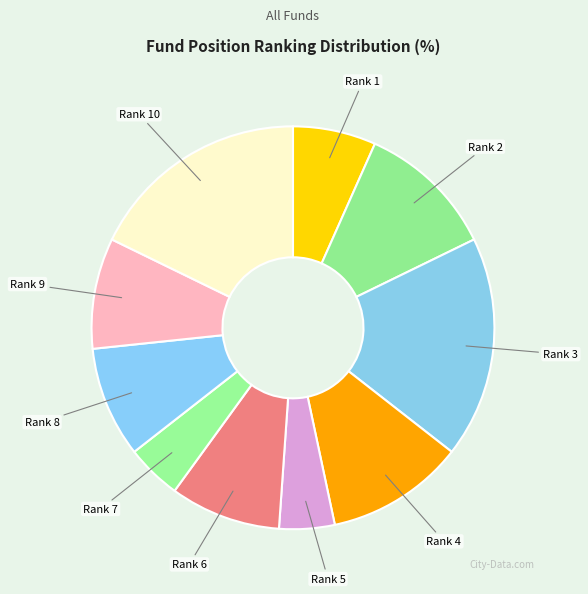

True or false: Rank 2 accounts for 11% of the total.

True